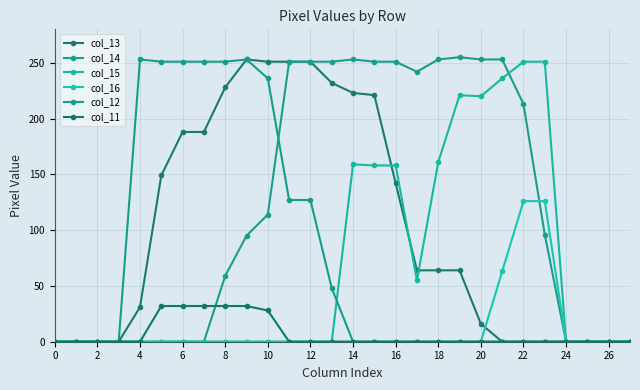

How many data points in col_11 are above 0?

6